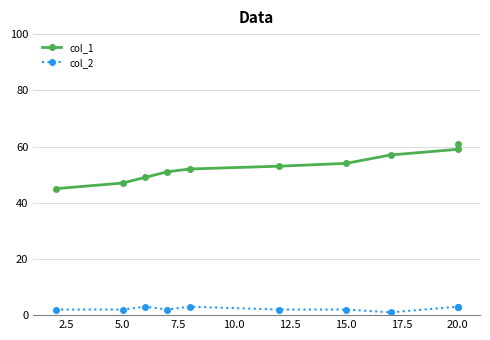

What is the value of the col_2 point at the 5th from the left?

3